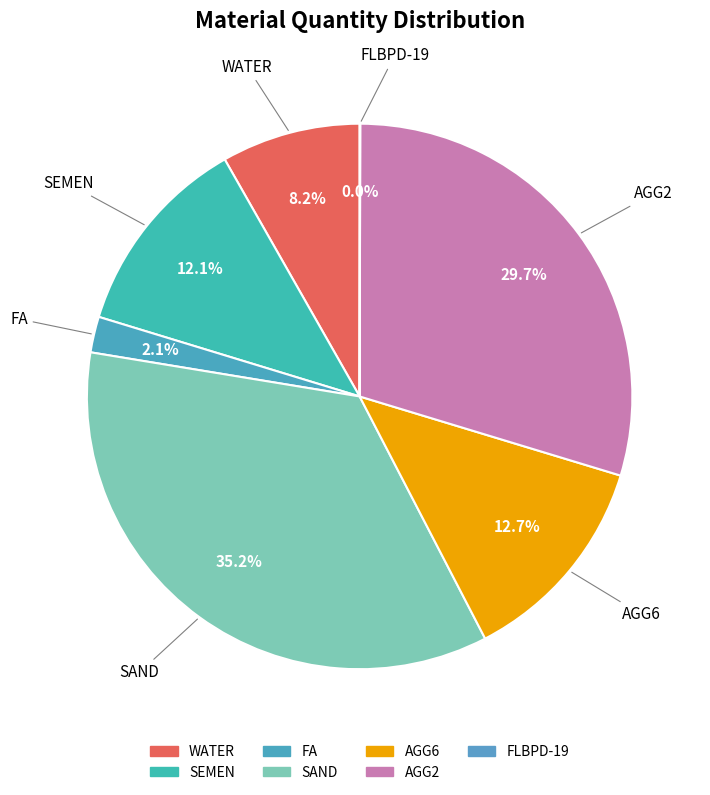

Combined, what portion of the pie is AGG2 and SAND?

64.9%